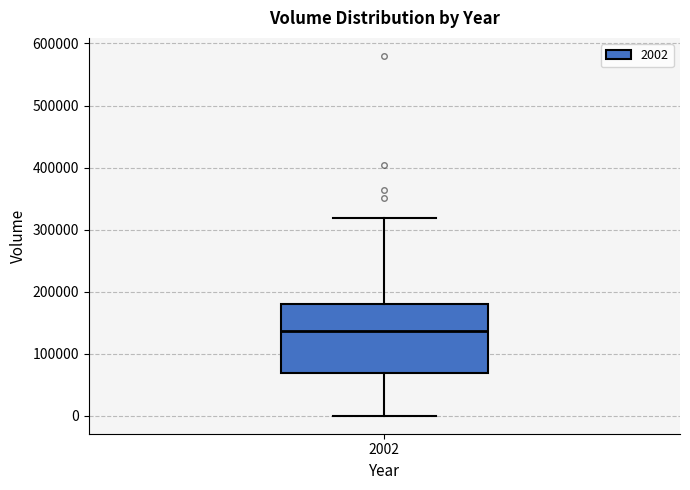

Where does the lower whisker of the box at x = 2002 end on the y-axis? The values are not printed on the chart, so give them approximately, as read against the axis.

0